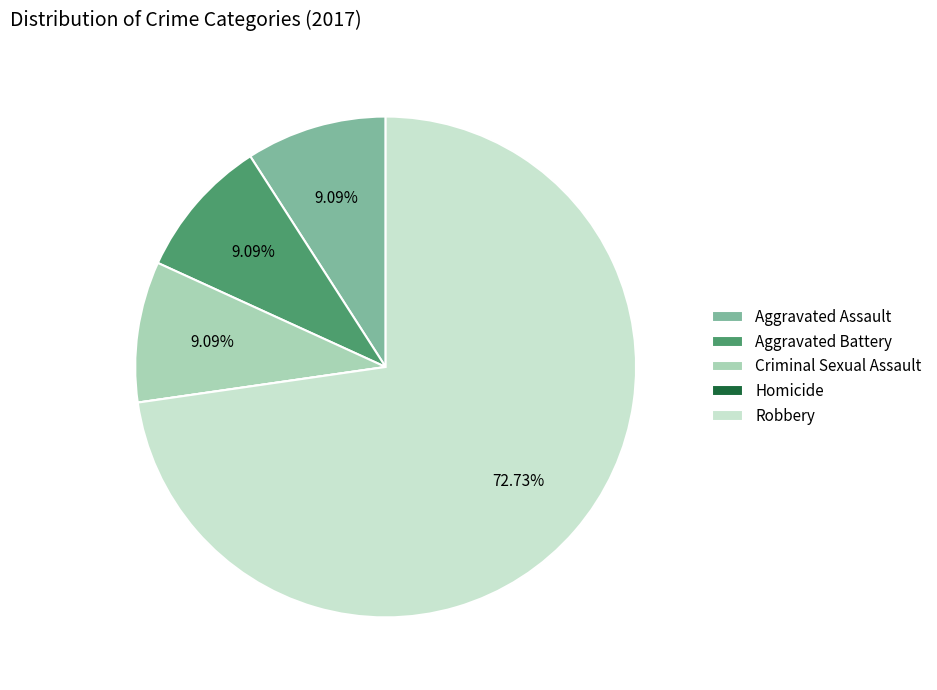

What is the largest slice in the pie chart?

Robbery